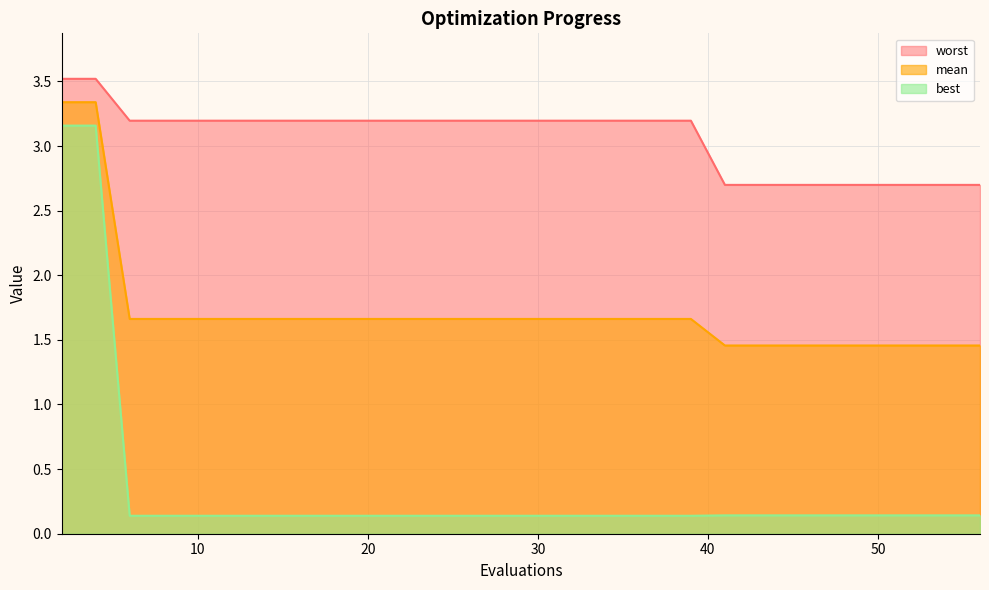

List the series in order of their peak value, lowest first.

best, mean, worst